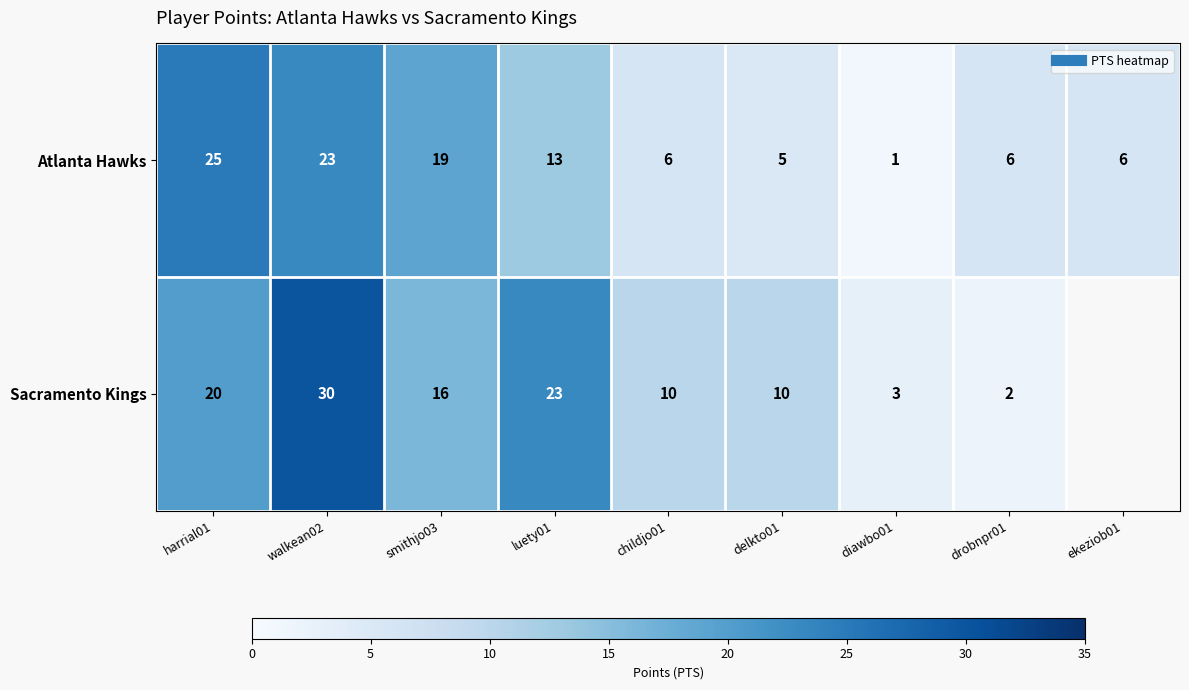

What is the difference between the maximum and minimum values in the Sacramento Kings series?

28.0